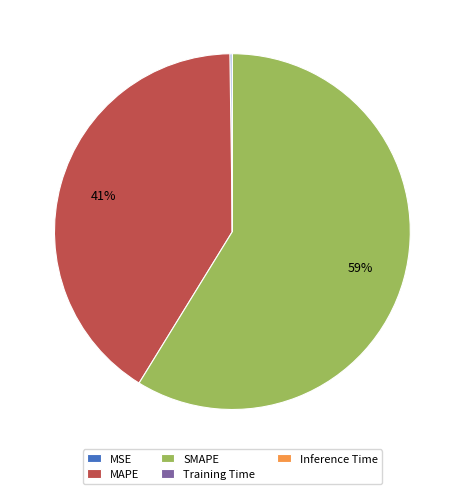

What is the largest slice in the pie chart?

SMAPE